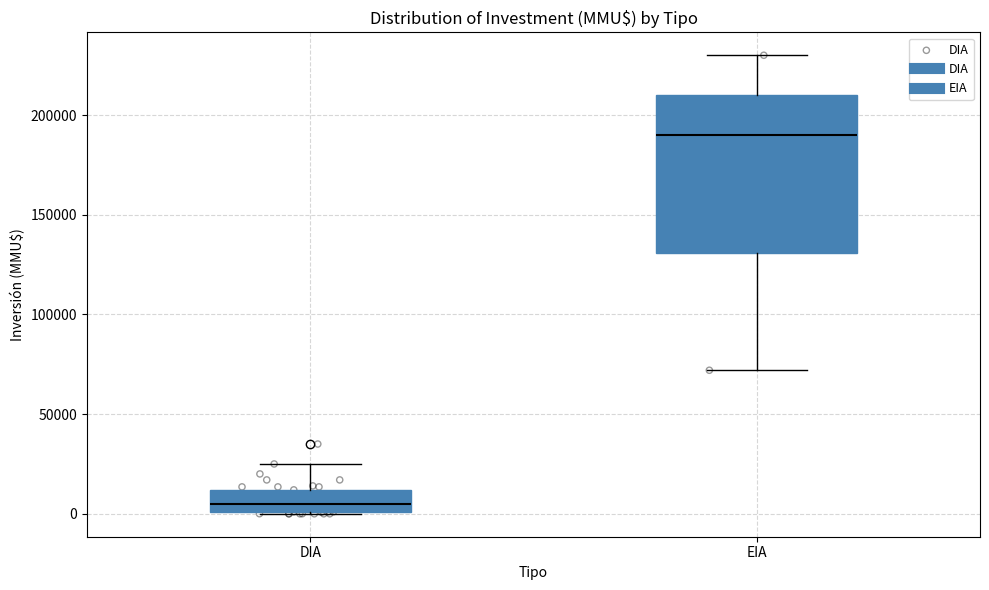

Reading left to right, transcribe this box plot: for each box, give where its median line is, the range the box spans, and where its two whiskers end, as read against the y-axis. The values are not printed on the chart, so give them approximately, as read against the axis.

DIA: median 5000, box 0 to 10000, whiskers 0 to 25000
EIA: median 190000, box 130000 to 210000, whiskers 70000 to 230000